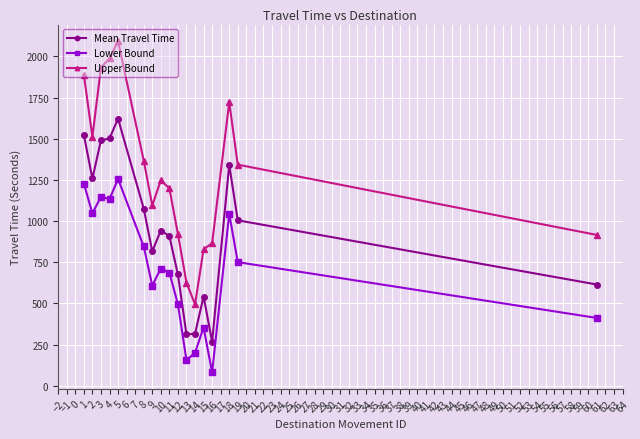

Rank the series by their maximum value, from highest to lowest.

Upper Bound, Mean Travel Time, Lower Bound